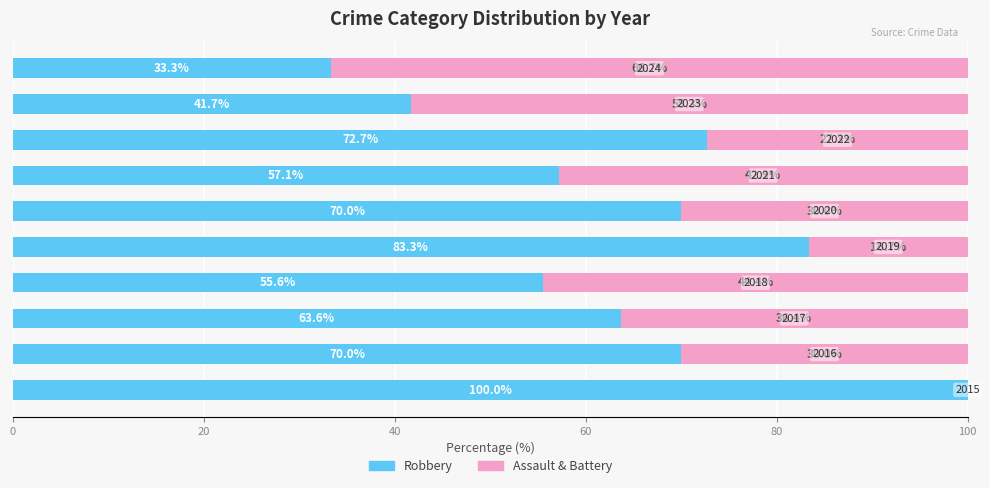

What is the maximum value for Robbery?

100.0